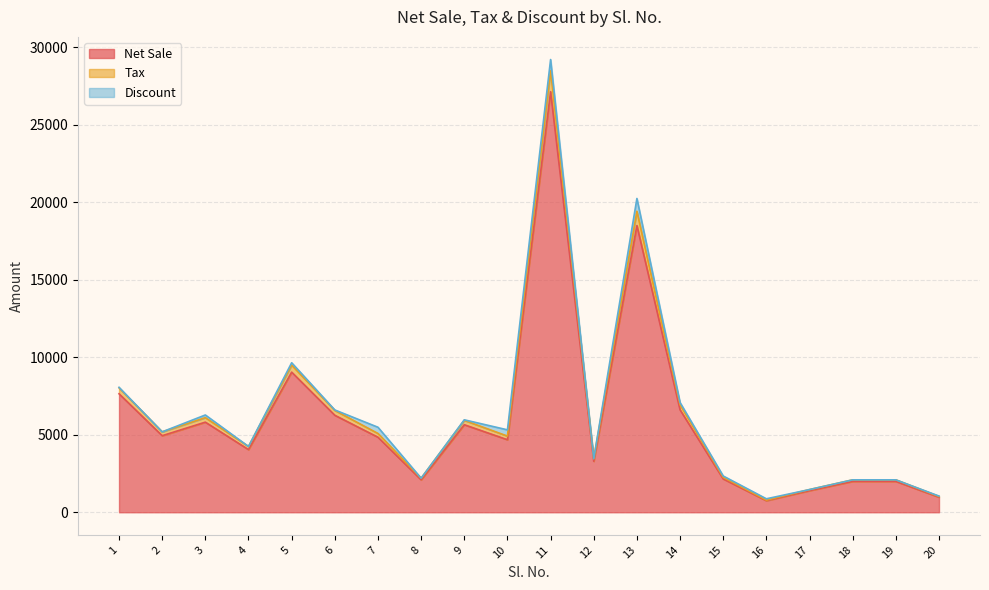

At which category is the sum across all series the highest?

11